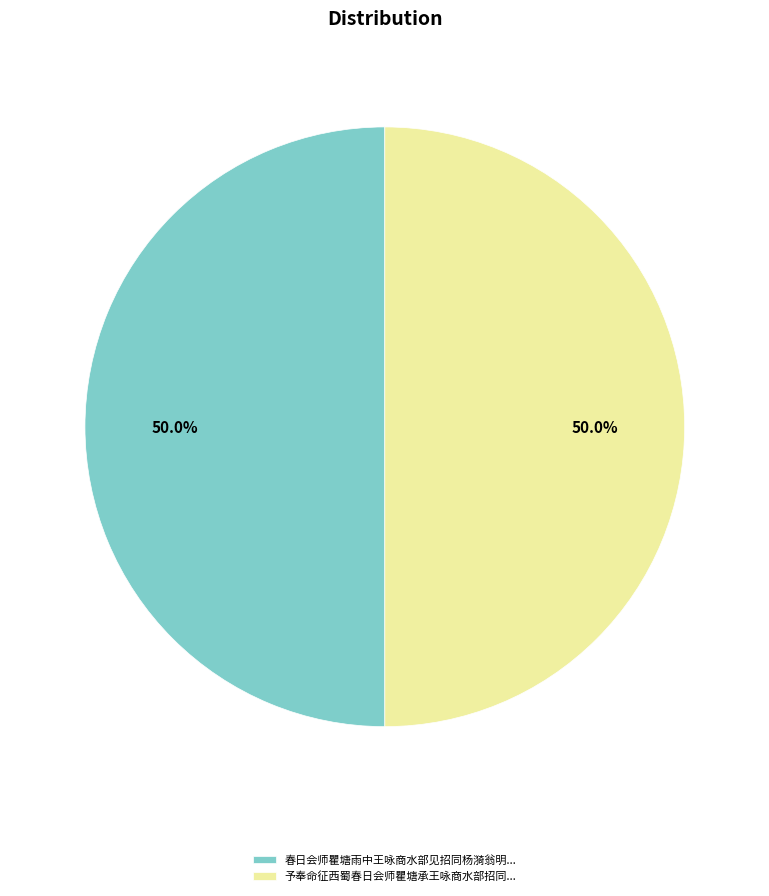

Combined, do 予奉命征西蜀春日会师瞿塘承王咏商水部招同... and 春日会师瞿塘雨中王咏商水部见招同杨漪翁明... account for over 50%?

Yes